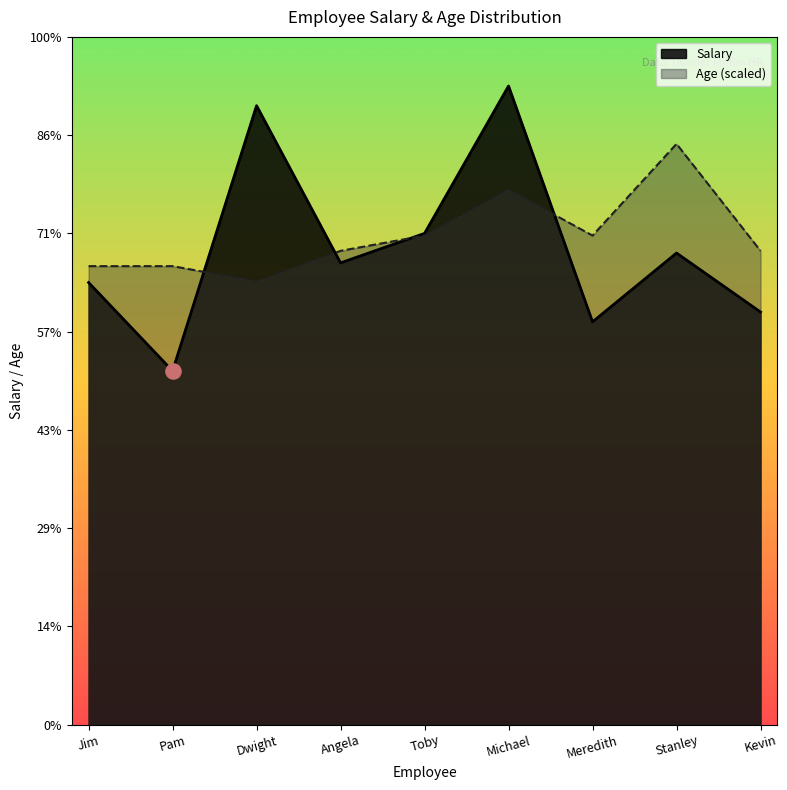

Which series reaches the minimum Y coordinate?

Salary